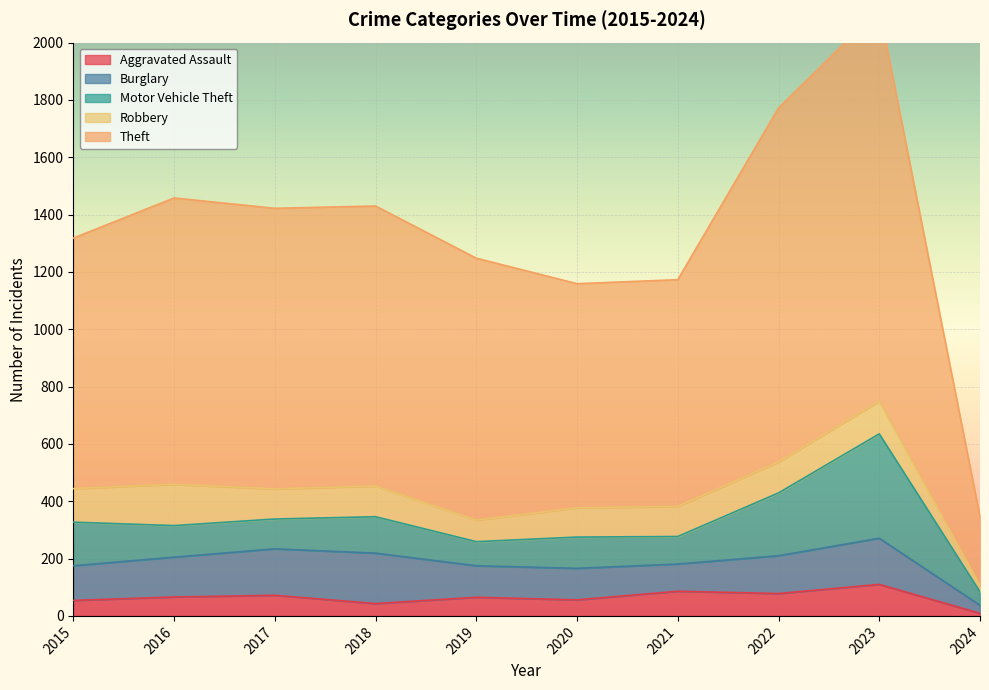

How many data points in Aggravated Assault are above 66?

4